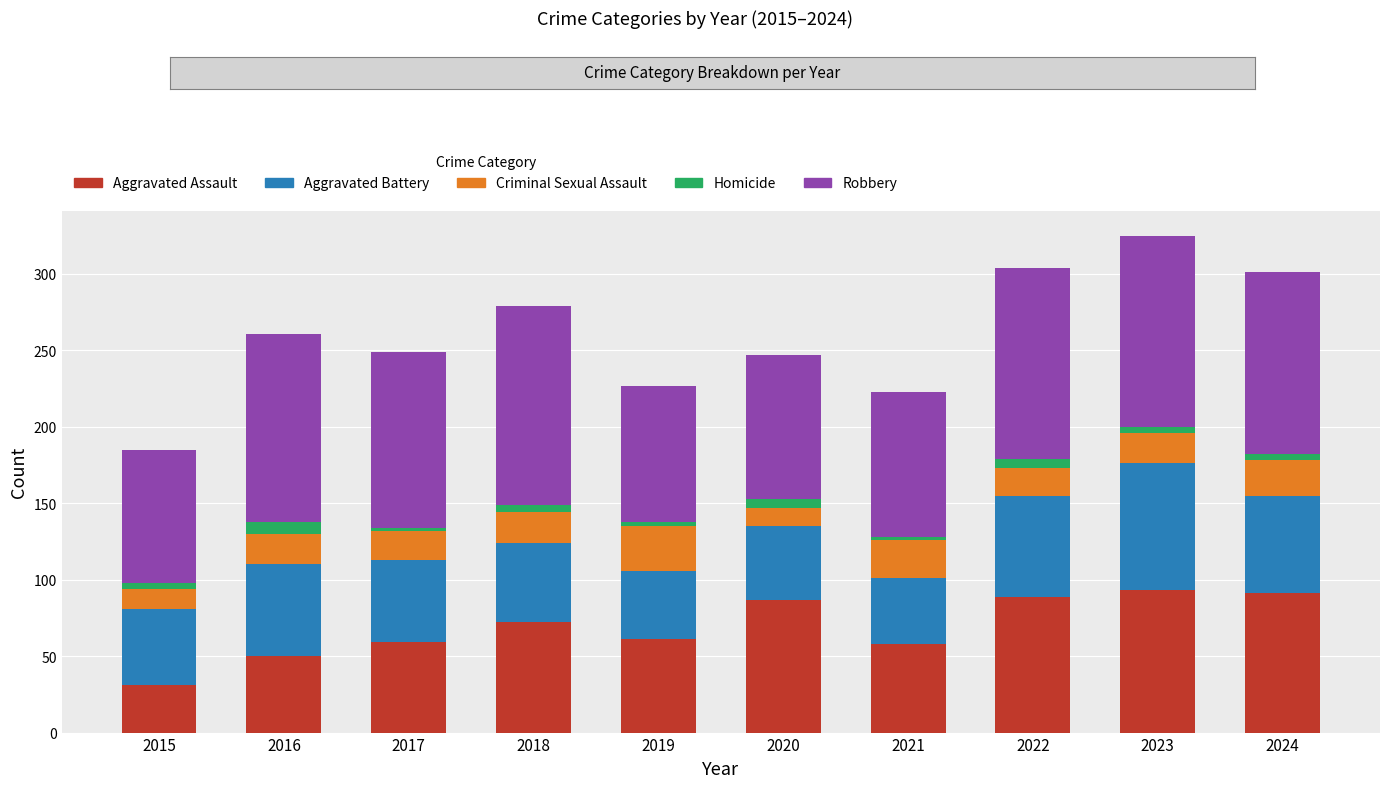

What are all the series names shown in the legend?

Aggravated Assault, Aggravated Battery, Criminal Sexual Assault, Homicide, Robbery